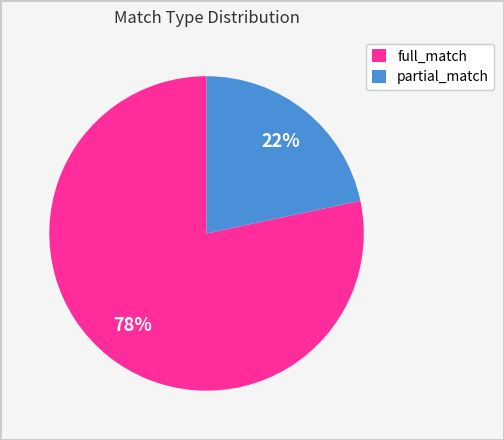

What percentage is the partial_match slice, to the nearest percent?

22%